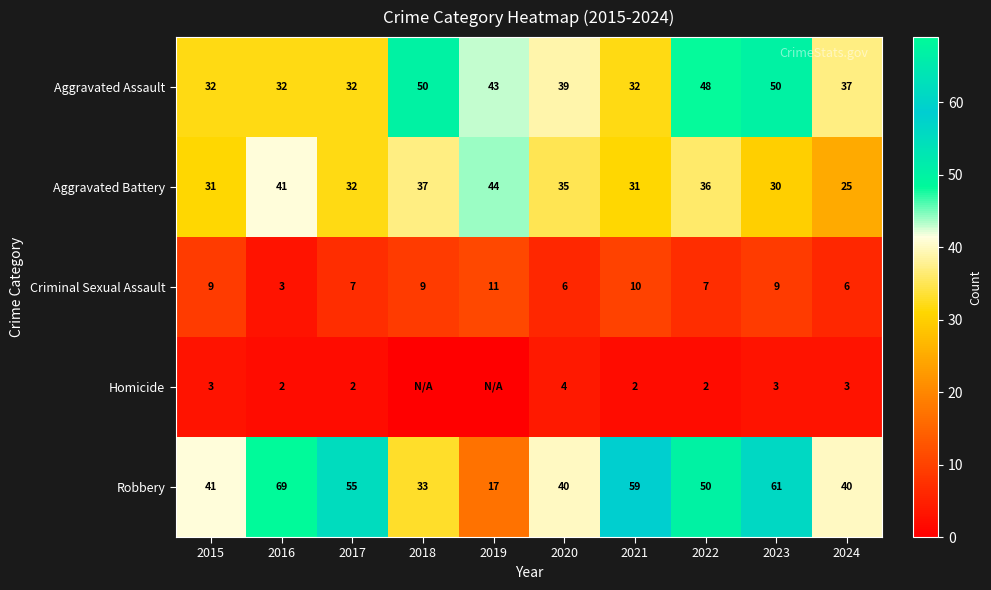

True or false: Robbery has a value of 21 at 2015.

False